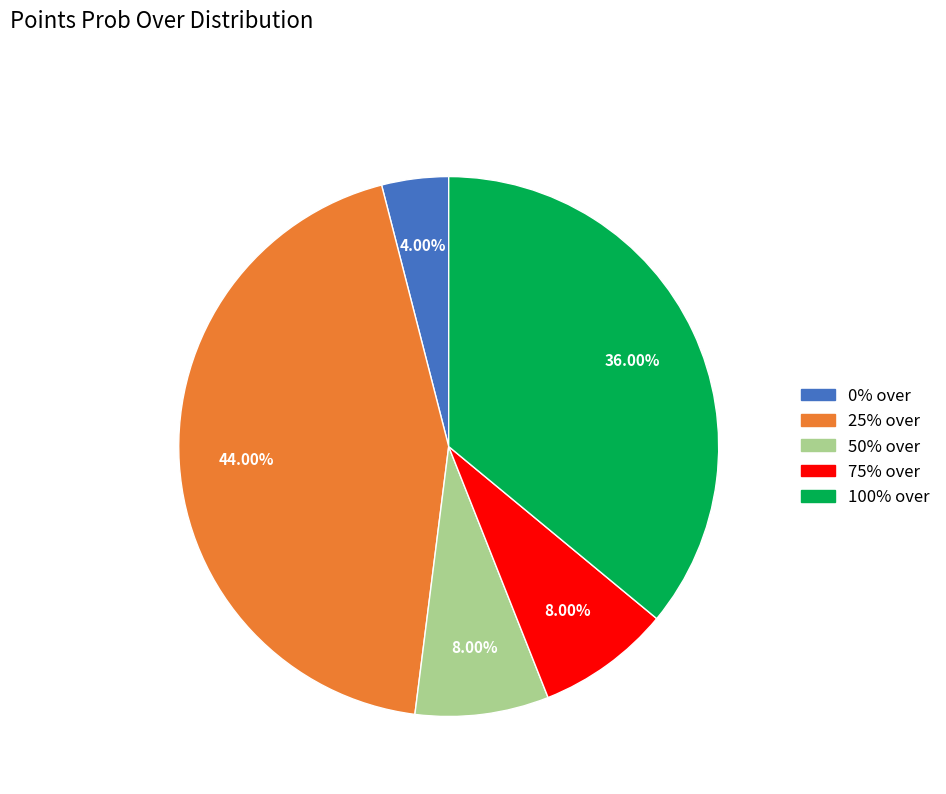

Which category has the biggest portion of the pie?

25%